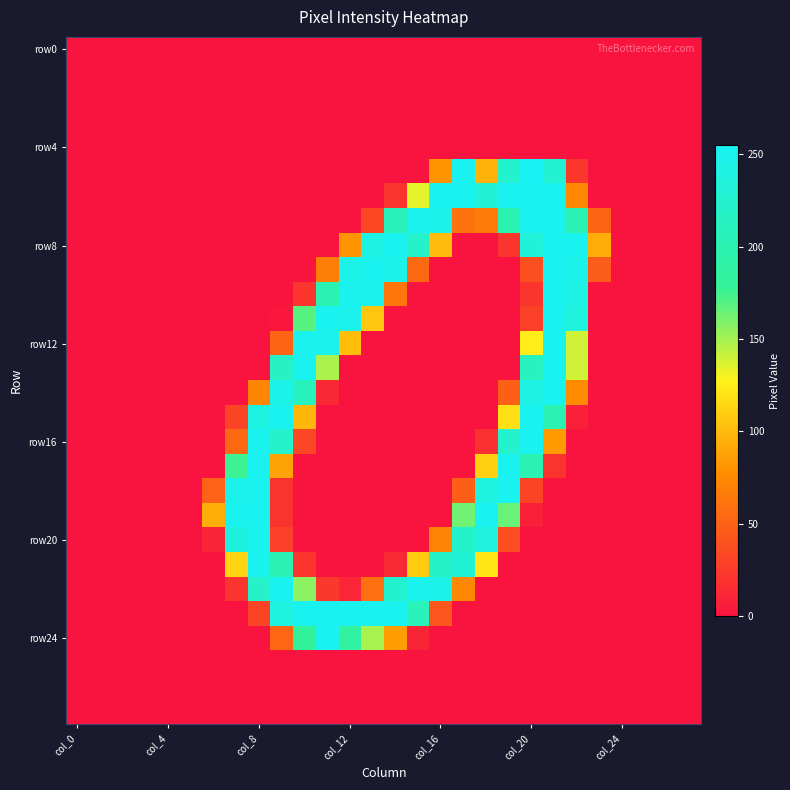

How many categories are shown in the chart?

28